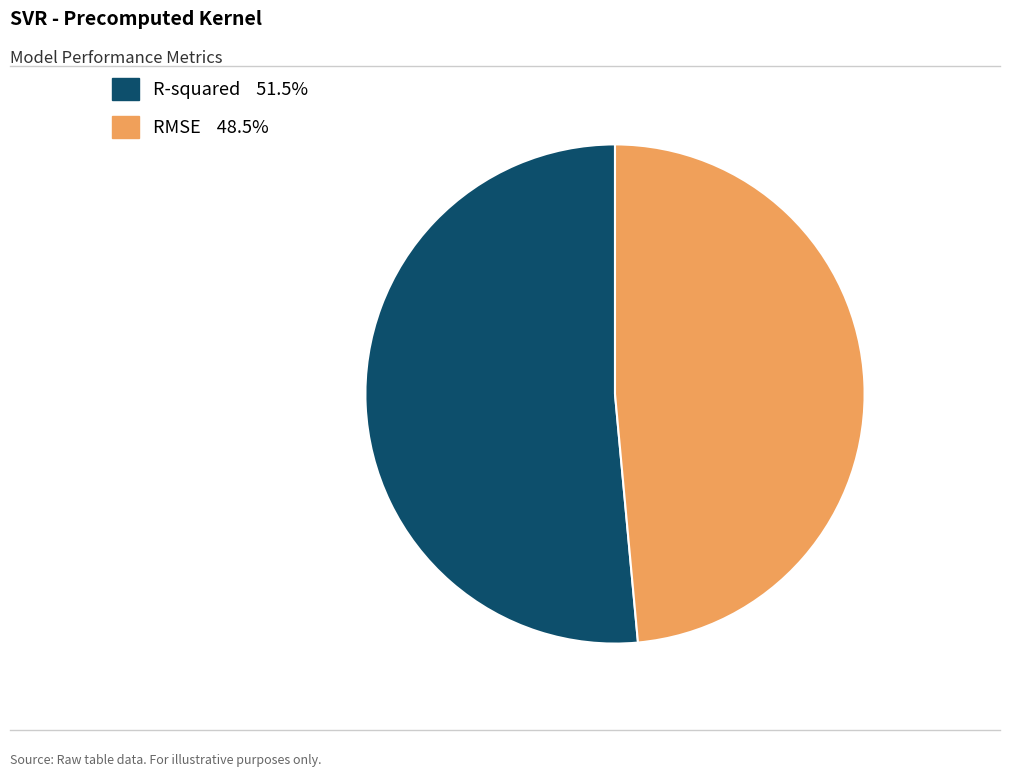

What is the largest slice in the pie chart?

R-squared